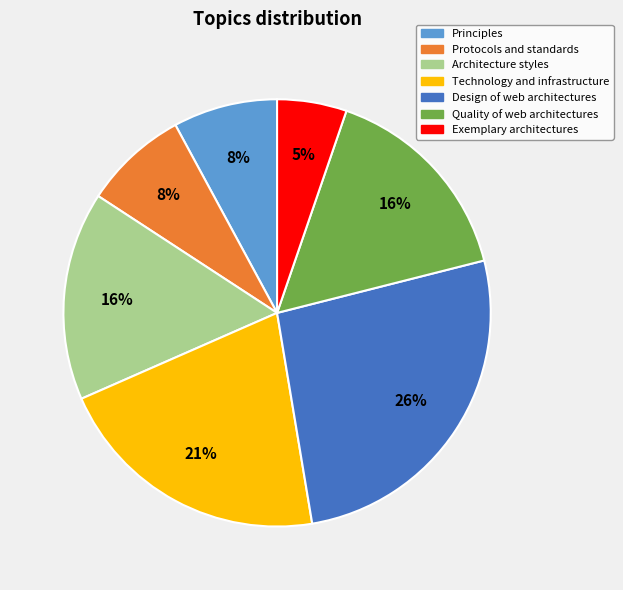

To the nearest percent, what is the average slice percentage?

14%